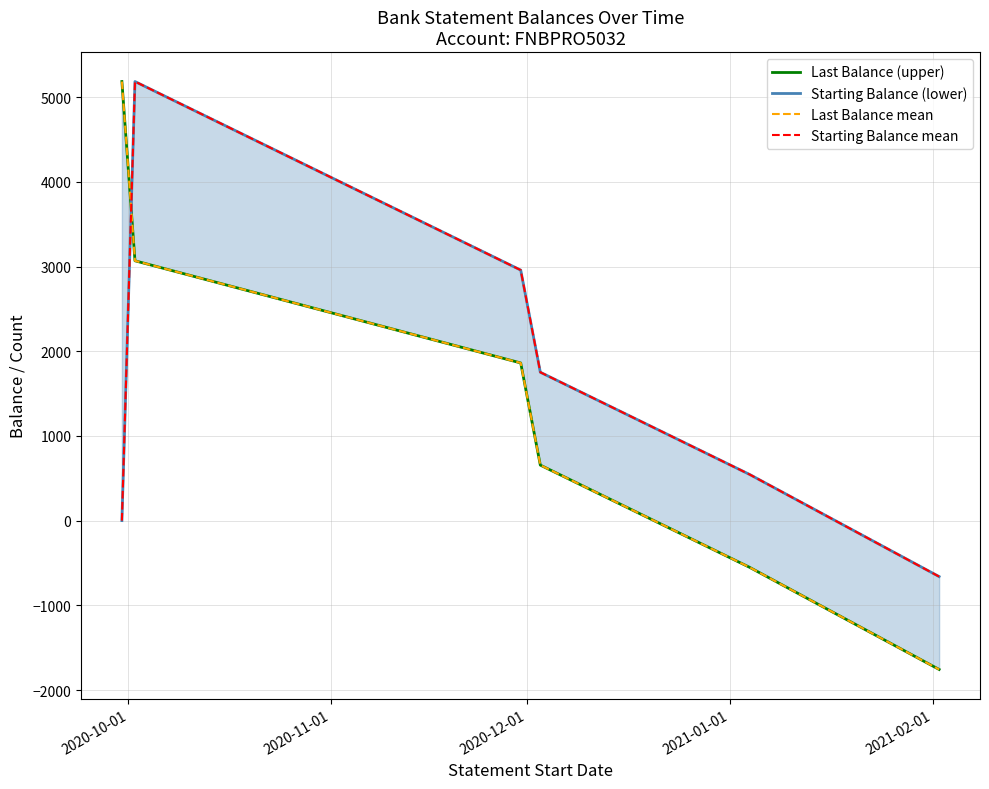

What is the sum of the Starting Balance (lower) values at 2021-01-01 and 2020-10-01?

1751.8